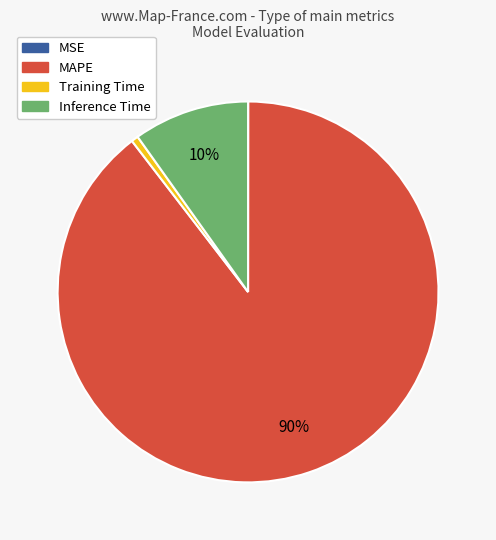

What is the majority slice?

MAPE